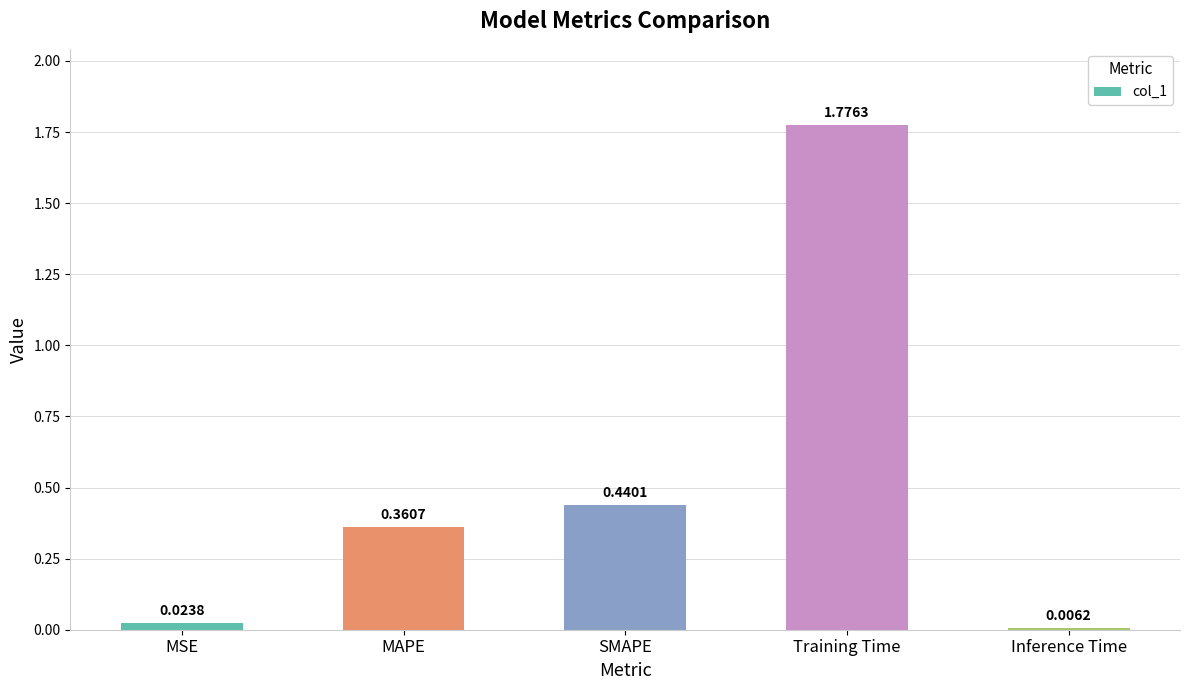

How many bars are there in total?

5